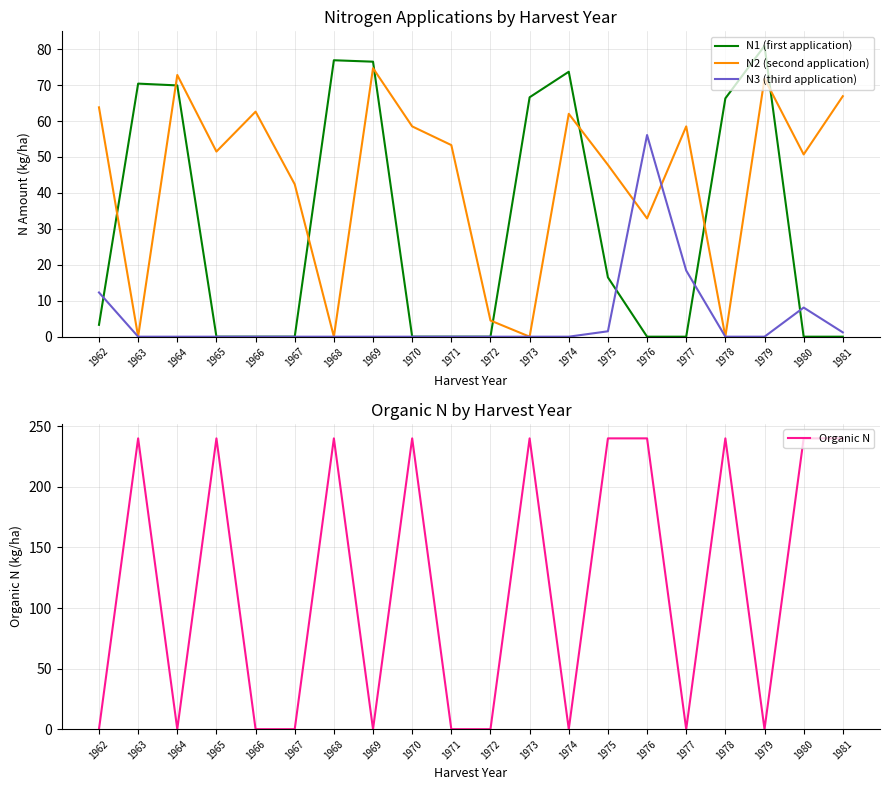

How many intersections are there between N1 (first application) and N2 (second application)?

8